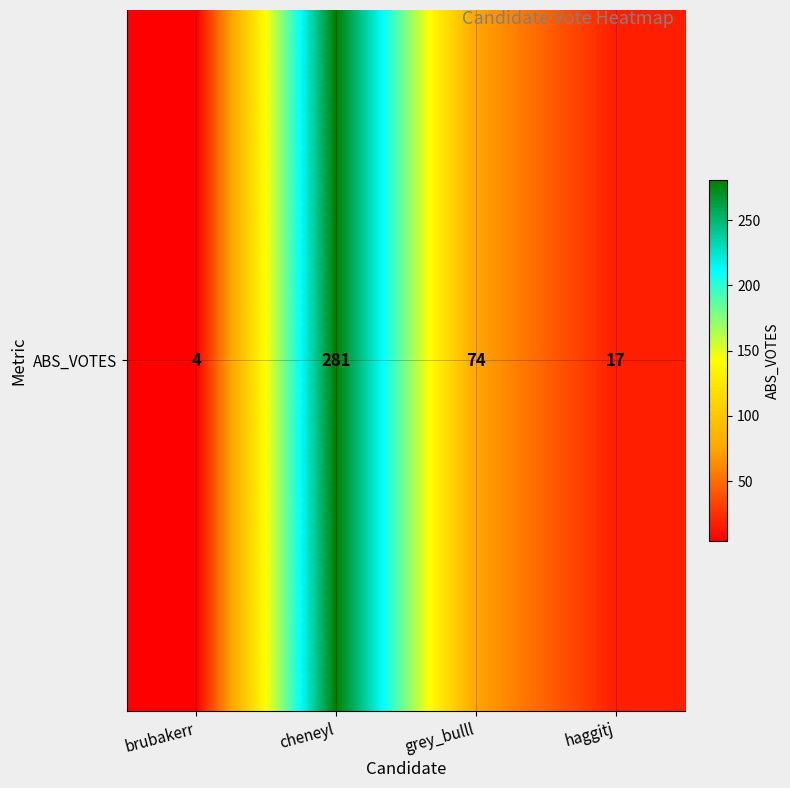

The chart shows a value of 74 at grey_bulll. True or false?

True